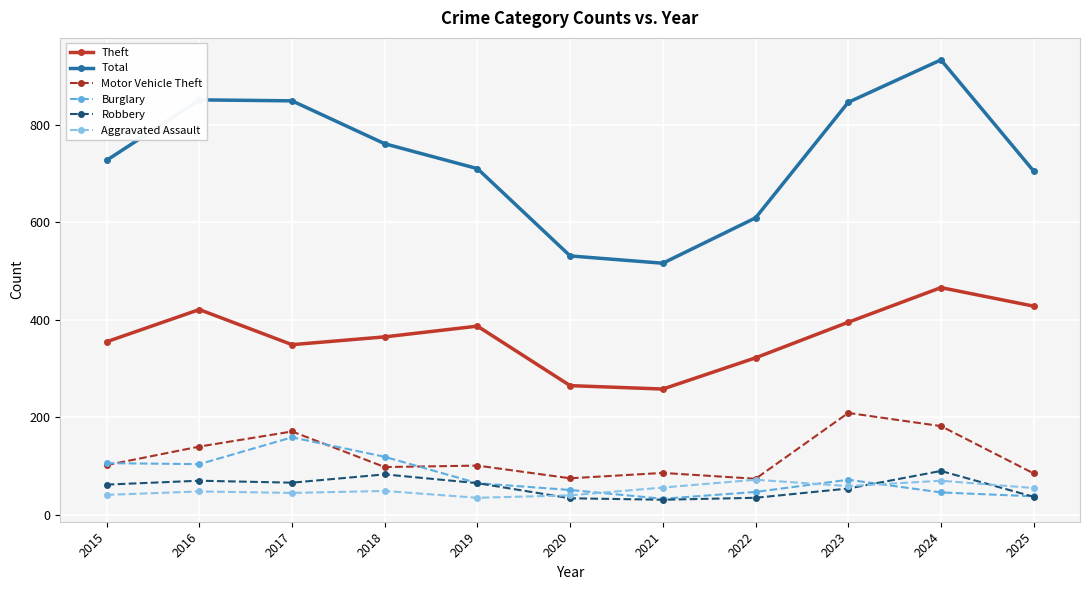

Which series has the largest total across all categories?

Total